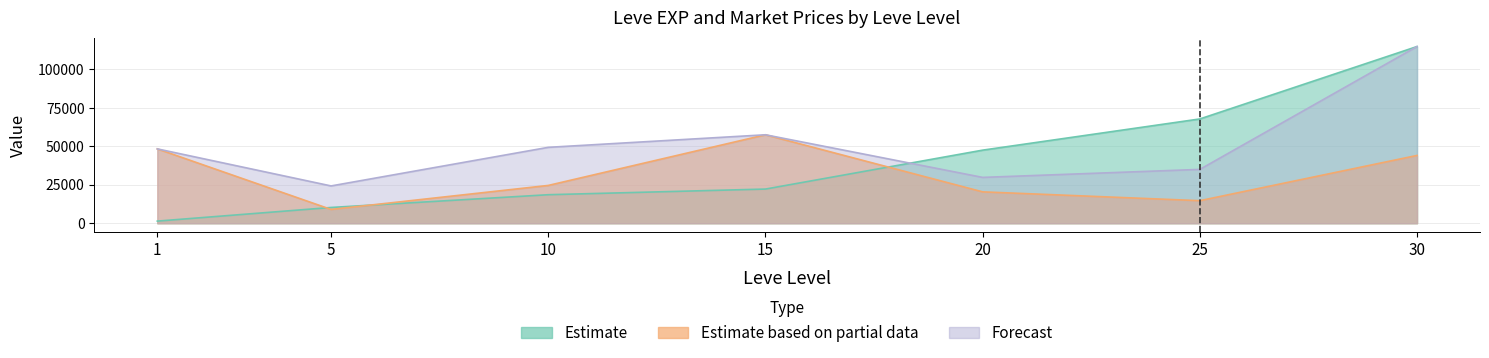

Which has a higher value, 10 or 15?

15